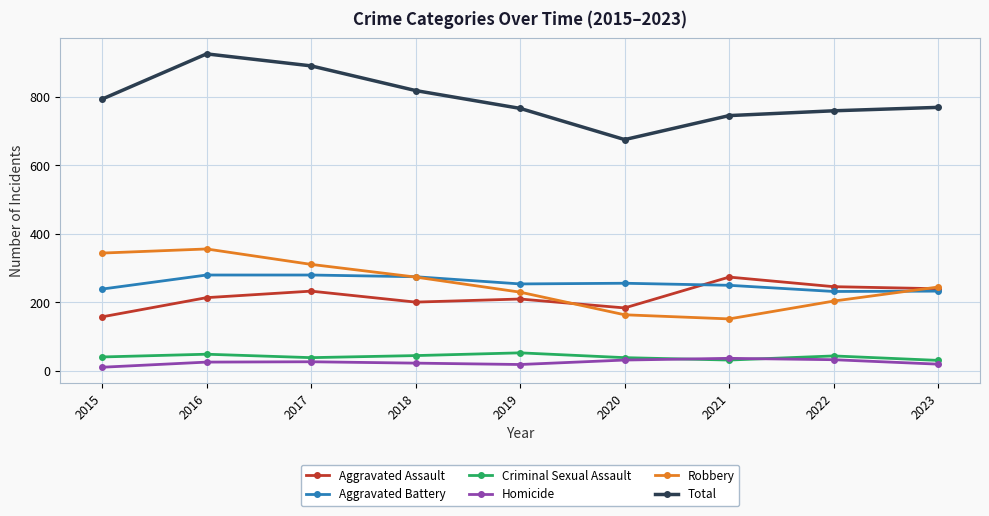

True or false: Total has more than 2 interior local peaks.

False